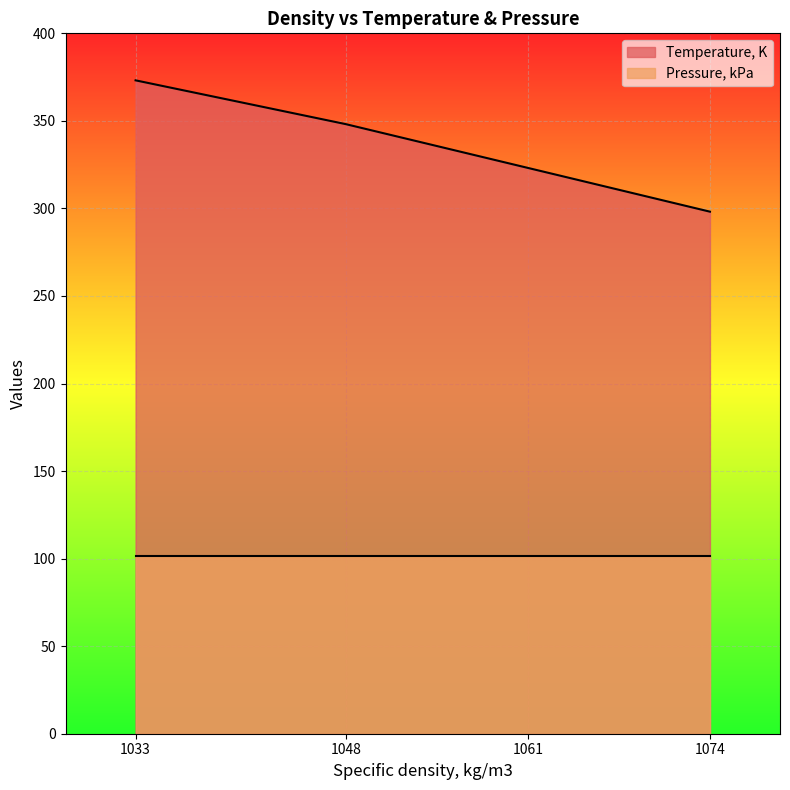

Which has a higher value, 1061 or 1074?

1061